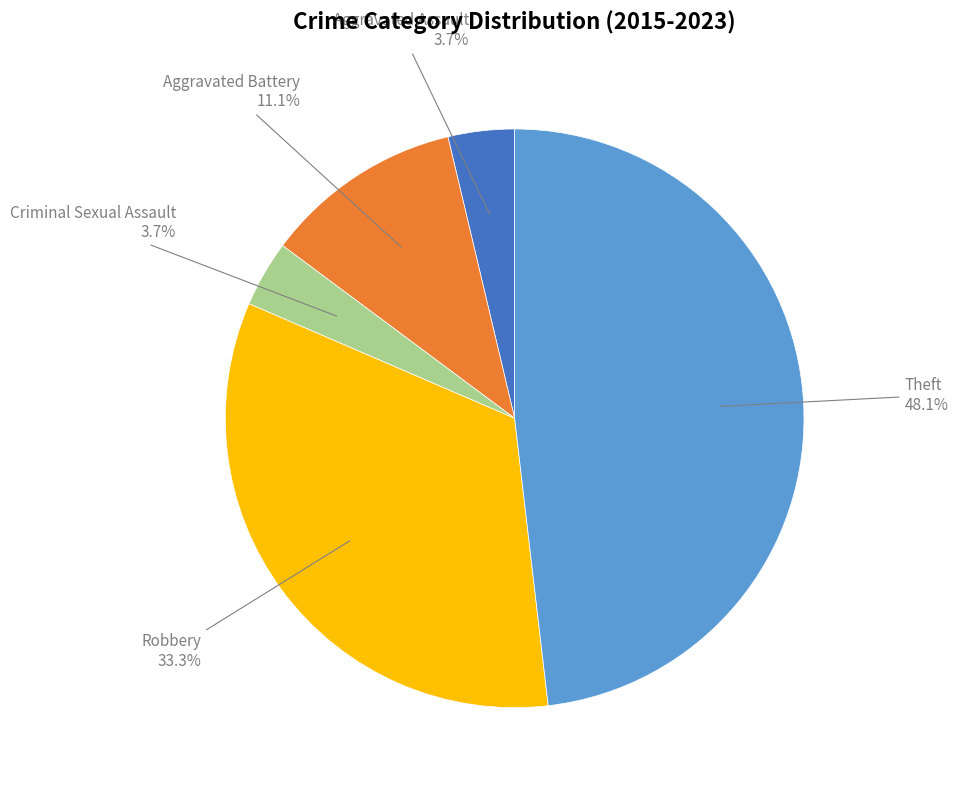

How many slices are in this pie chart?

5